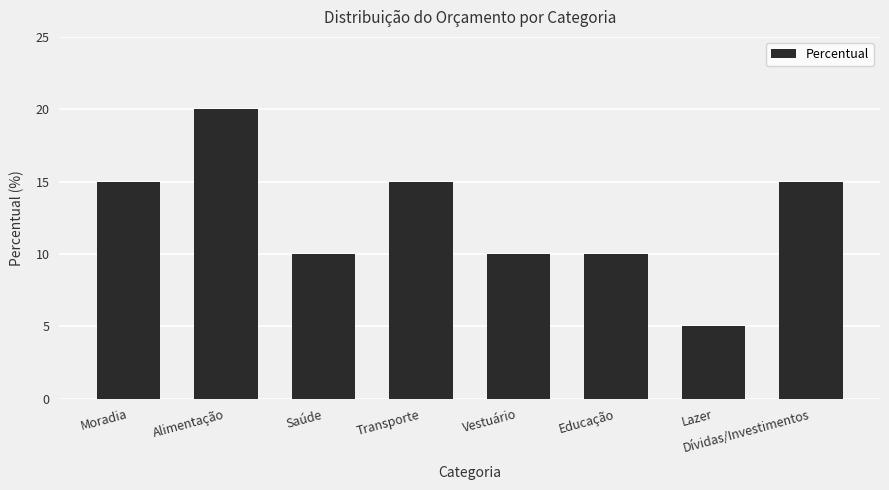

True or false: the data shows 5 at Lazer.

True